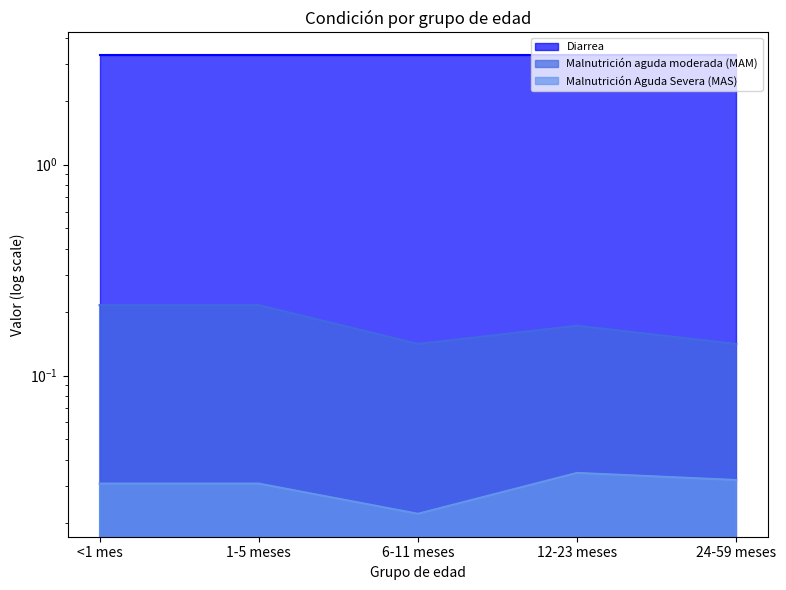

True or false: Malnutrición Aguda Severa (MAS) and Malnutrición aguda moderada (MAM) intersect in this chart.

False